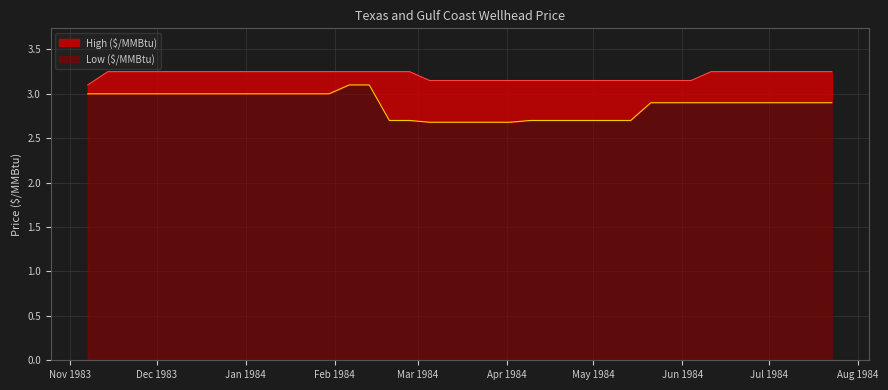

Reading right to left, list all the values displayed in this chart.

Low ($/MMBtu): 2.9	2.9	2.9	2.9	2.9	2.9	2.9	2.9	2.9	2.9	2.7	2.7	2.7	2.7	2.7	2.7	2.7	2.7	2.7	2.7	2.7	2.7	2.7	3.1	3.1	3.0	3.0	3.0	3.0	3.0	3.0	3.0	3.0	3.0	3.0	3.0
High ($/MMBtu): 3.2	3.2	3.2	3.2	3.2	3.2	3.2	3.2	3.2	3.2	3.2	3.2	3.2	3.2	3.2	3.2	3.2	3.2	3.2	3.2	3.2	3.2	3.2	3.2	3.2	3.2	3.2	3.2	3.2	3.2	3.2	3.2	3.2	3.2	3.2	3.1